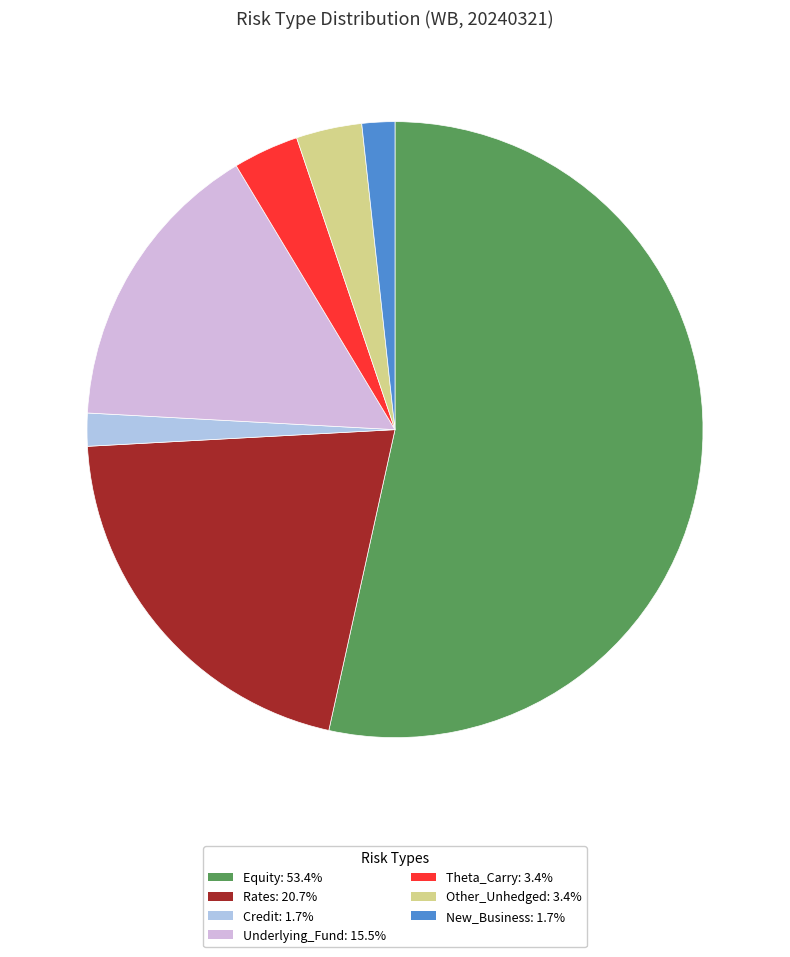

Do Theta_Carry: 3.4% and Rates: 20.7% together represent more than half of the pie?

No